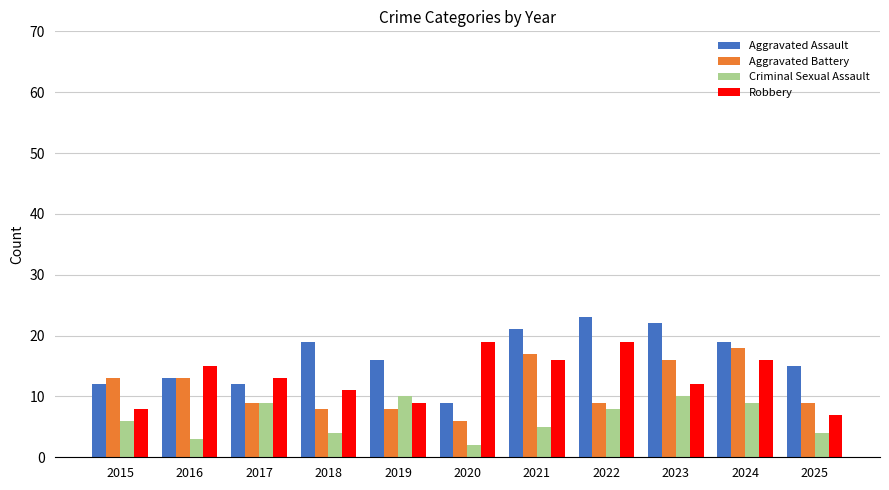

Which category has the lowest value across all series?

2020